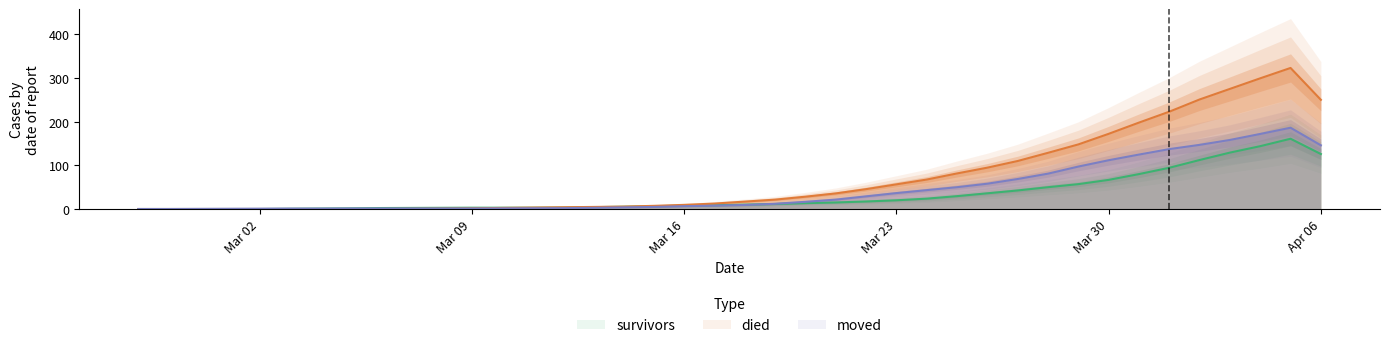

What is the maximum value for survivors?

161.0